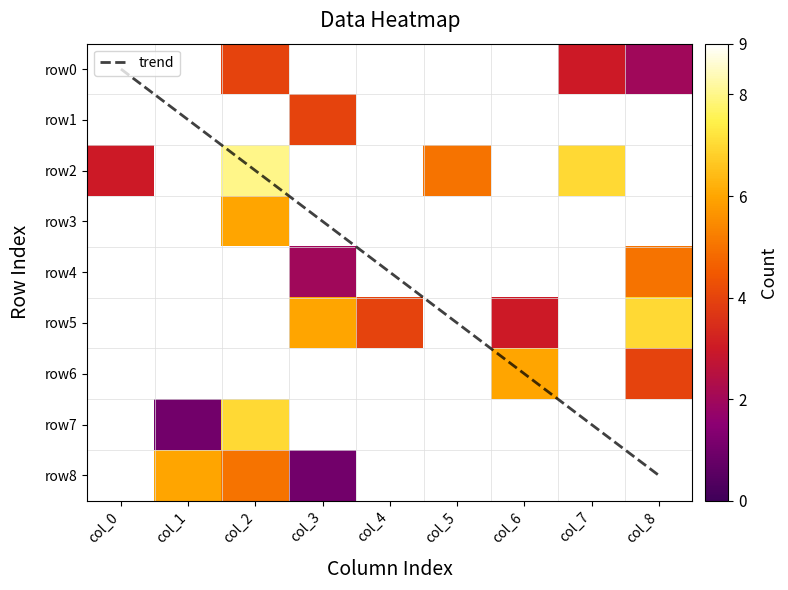

What is the sum of the row8 values at 6 and 2?

5